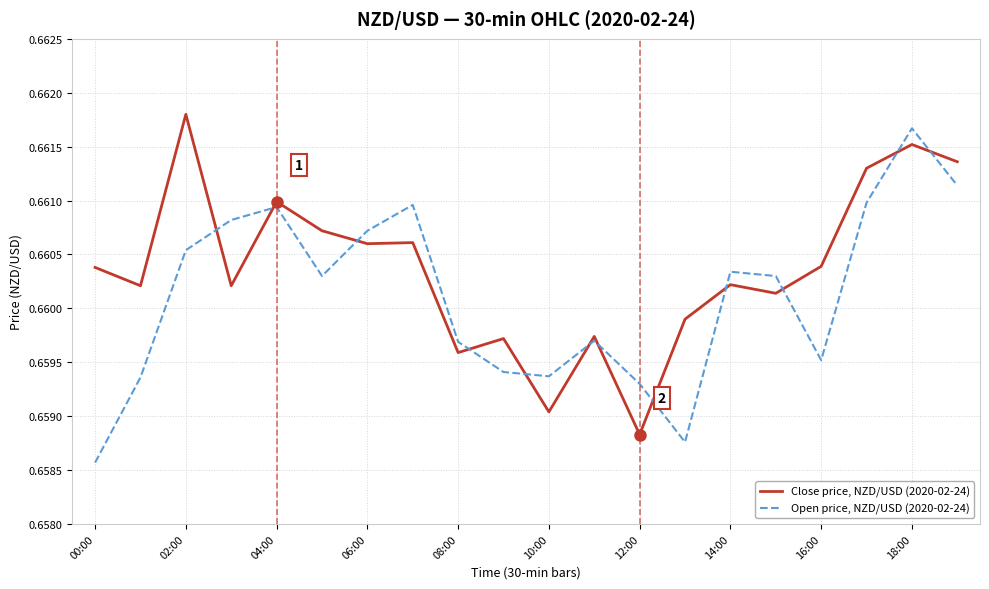

Which series has the largest total across all categories?

Close price, NZD/USD (2020-02-24)